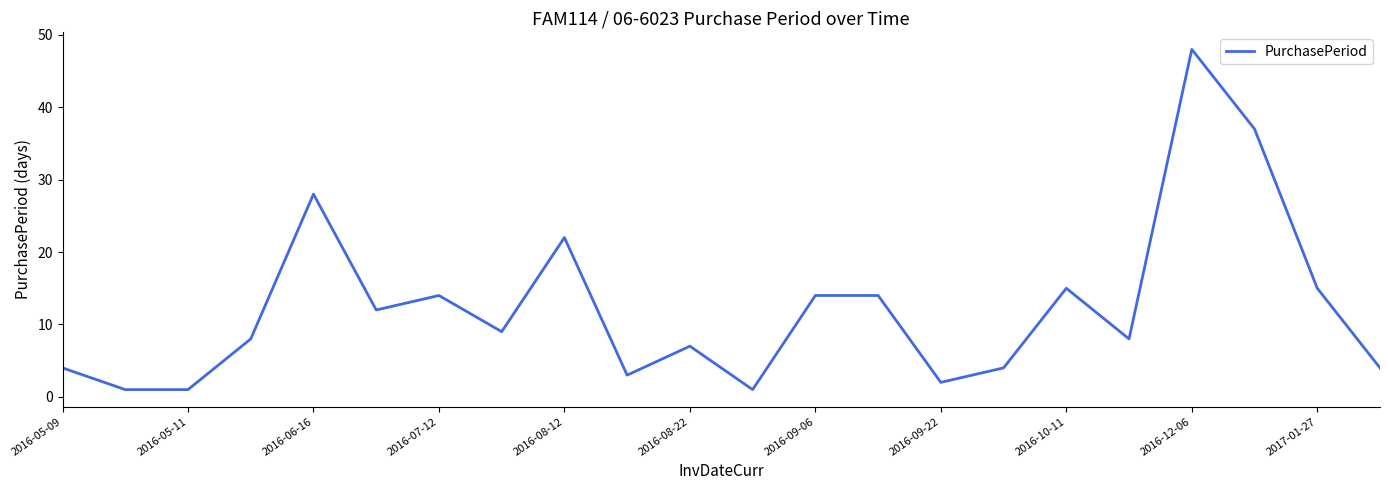

What is the sum of all values?

271